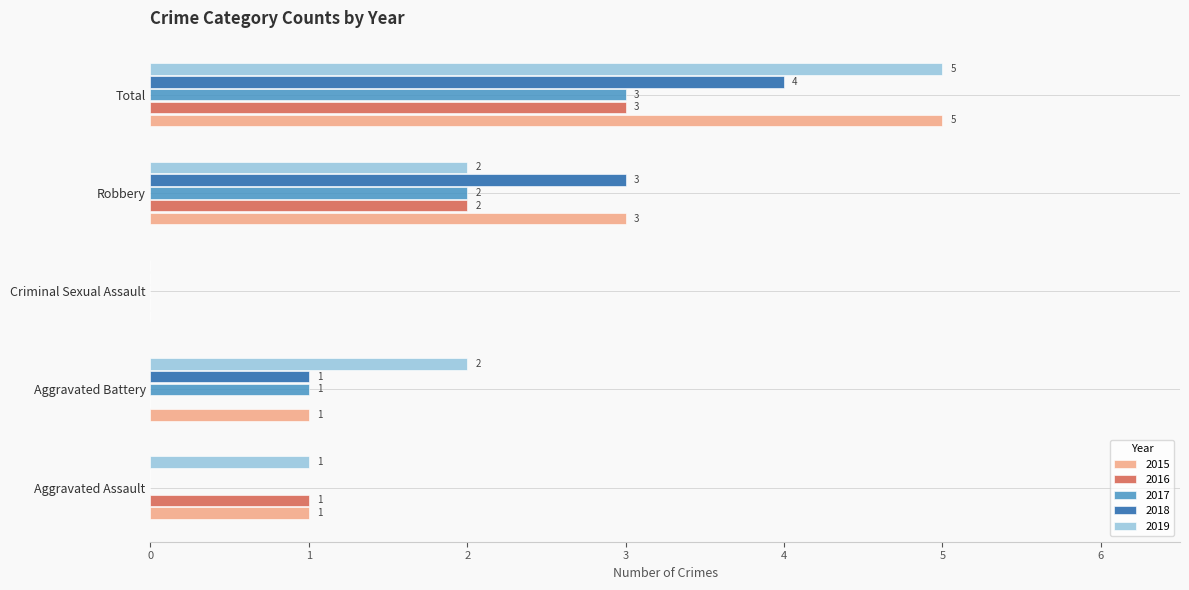

Is it true that 2017 equals 2 at Robbery?

True